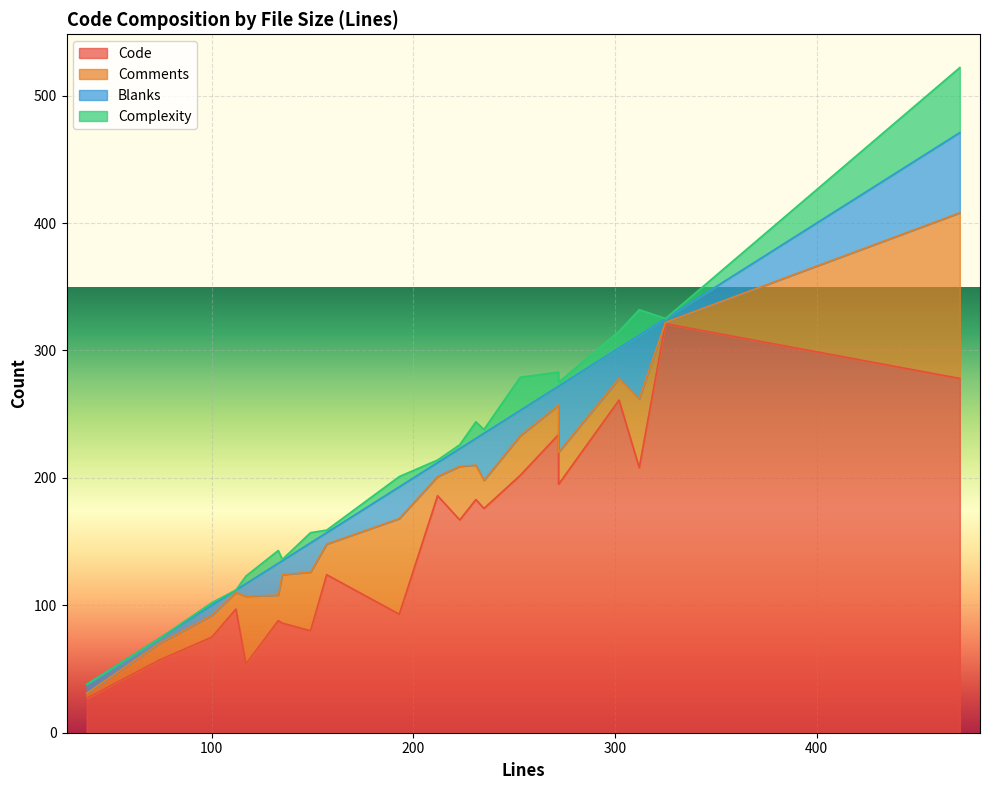

Reading right to left, transcribe all the data shown in this chart.

Code: 223=167	149=80	231=183	157=124	193=93	212=186	272=195	117=54	112=97	471=278	133=88	302=261	135=86	312=208	74=57	235=176	100=75	38=27	253=202	325=321	272=234
Comments: 223=42	149=46	231=27	157=24	193=75	212=15	272=25	117=53	112=13	471=130	133=20	302=17	135=38	312=54	74=13	235=22	100=17	38=4	253=31	325=1	272=23
Blanks: 223=14	149=23	231=21	157=9	193=25	212=11	272=52	117=10	112=2	471=63	133=25	302=24	135=11	312=50	74=4	235=37	100=8	38=7	253=20	325=3	272=15
Complexity: 223=3	149=8	231=13	157=2	193=8	212=2	272=3	117=6	112=0	471=51	133=10	302=13	135=1	312=20	74=0	235=3	100=2	38=0	253=26	325=0	272=11